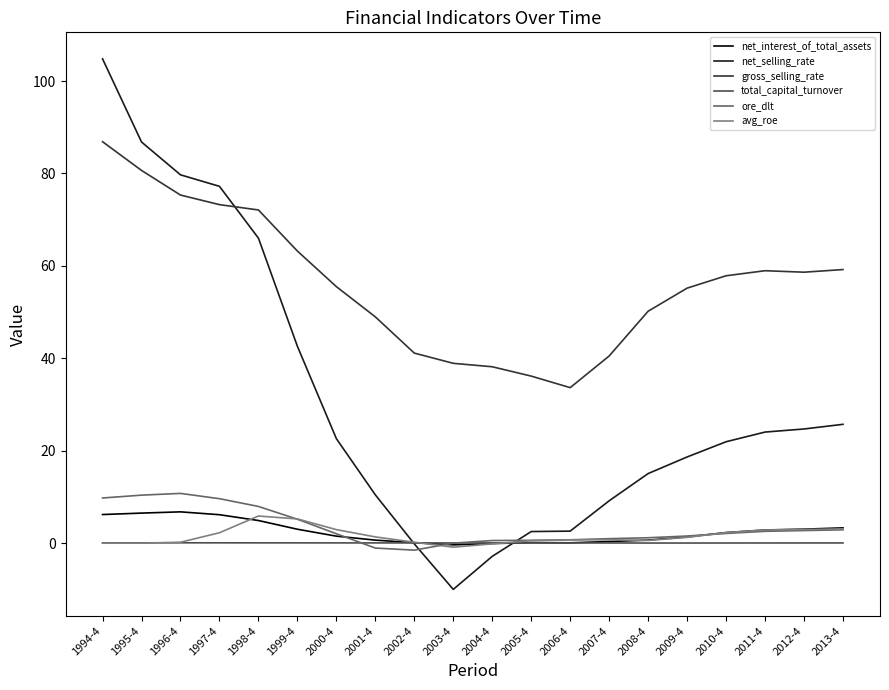

What is the highest value of the gross_selling_rate series?

86.9